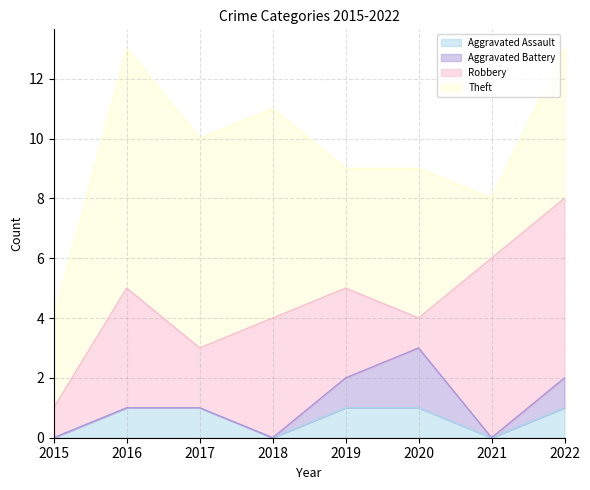

At which label is Aggravated Battery closest to 1?

2019